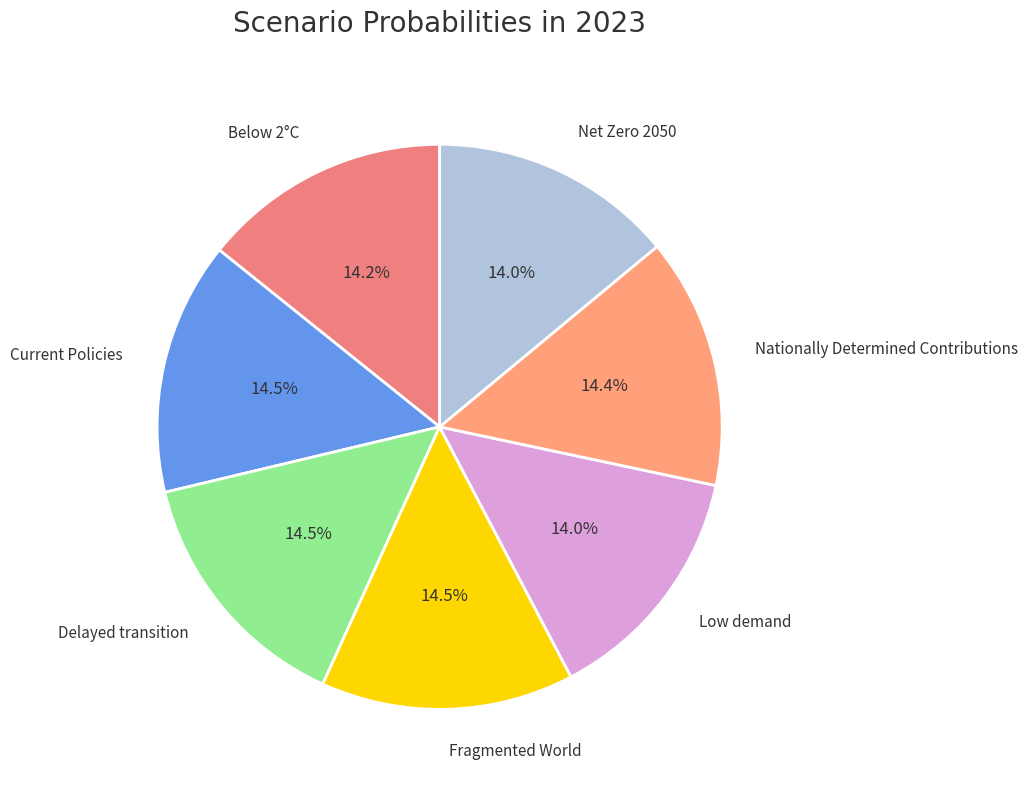

Is there any slice that represents more than half of the pie?

No